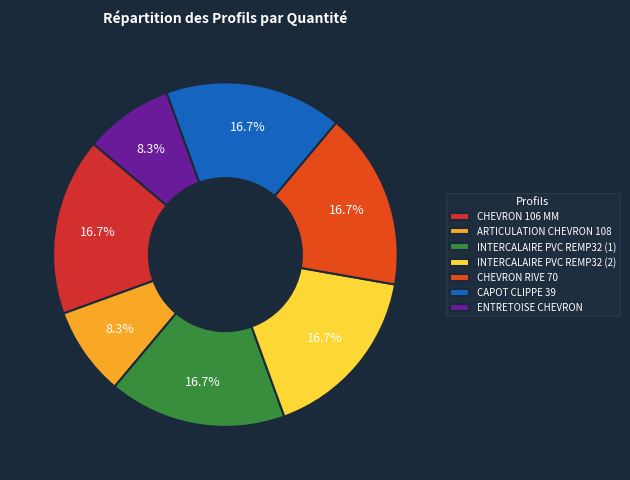

To the nearest percent, what is the average slice percentage?

14%